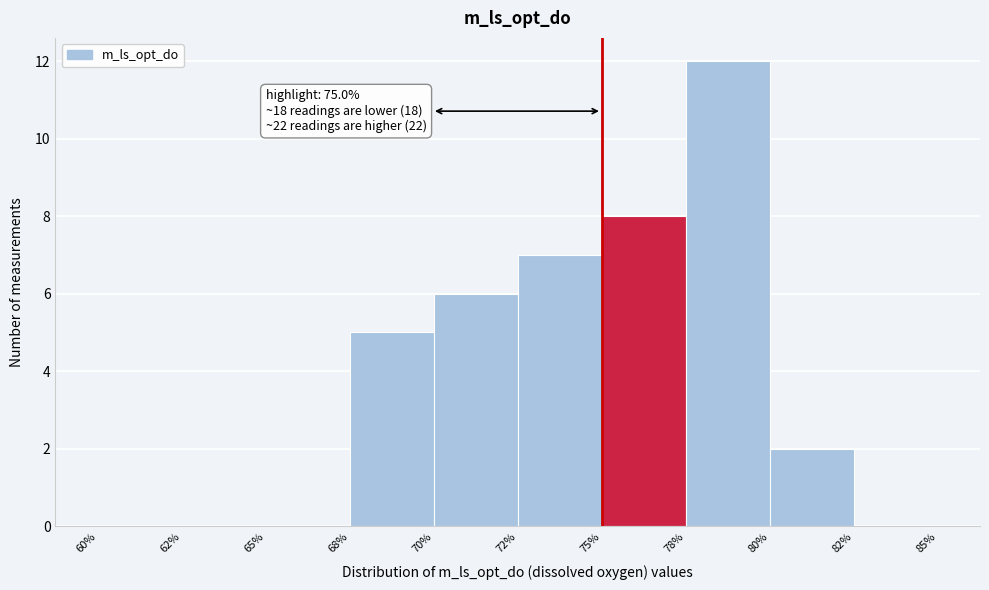

Reading left to right, transcribe all the data shown in this chart.

60%=0	62%=0	65%=0	68%=5	70%=6	72%=7	75%=8	78%=12	80%=2	82%=0